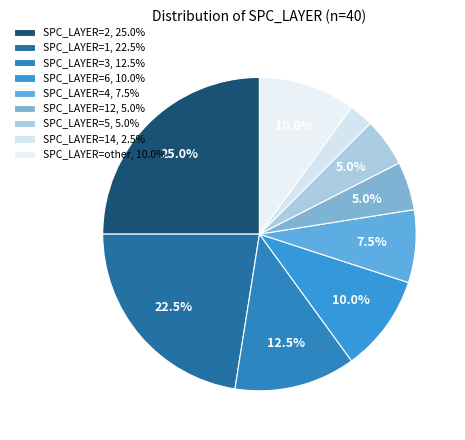

How many slices are in this pie chart?

9